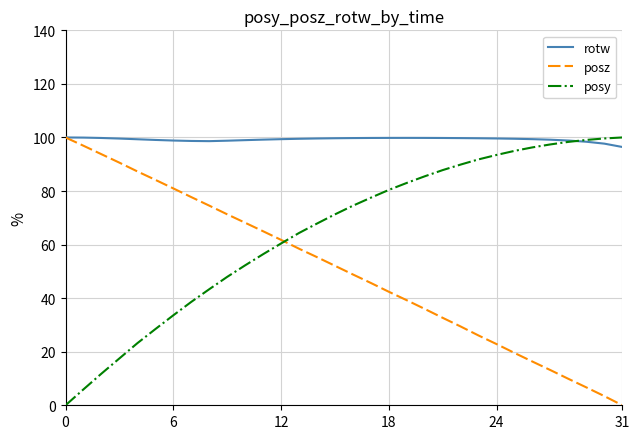

How many lines are shown in the chart?

3